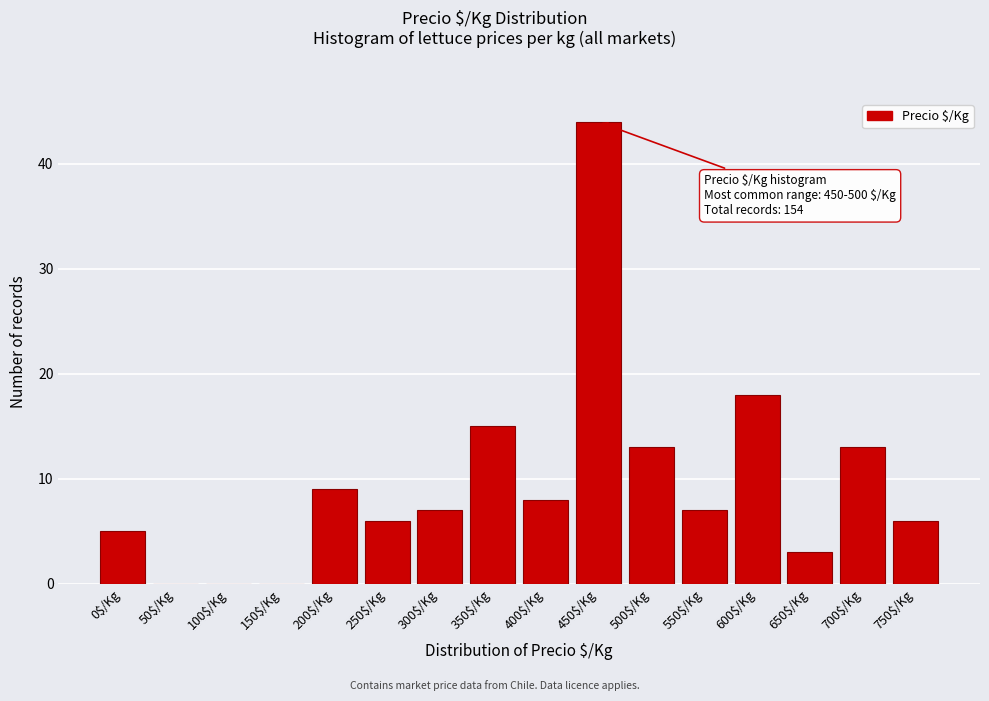

Read the value at 400$/Kg, to the nearest 10.

10